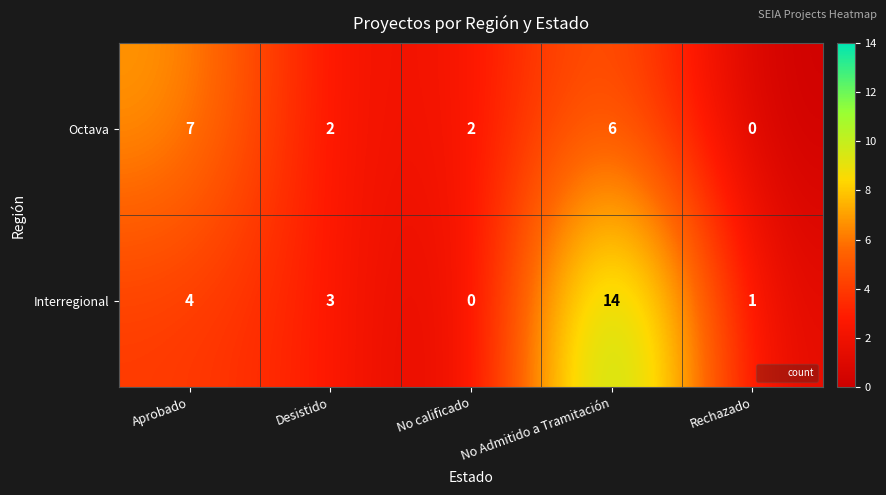

The value of Octava at Desistido is 2. True or false?

True